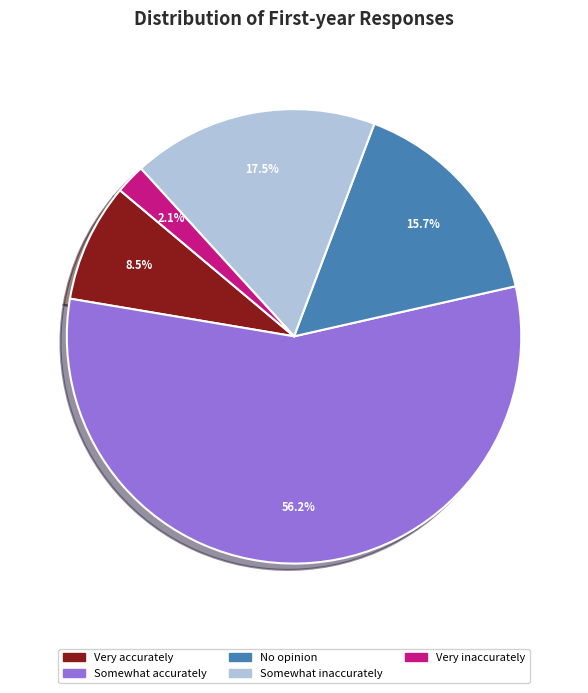

Approximately how many times larger is the value at Somewhat accurately compared to No opinion?

3.6